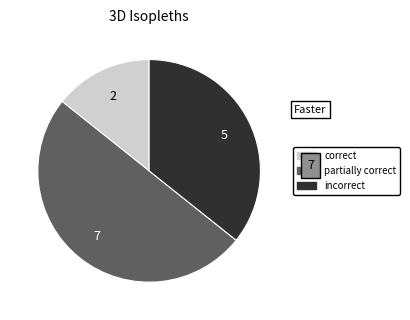

How many segments does this pie chart have?

3